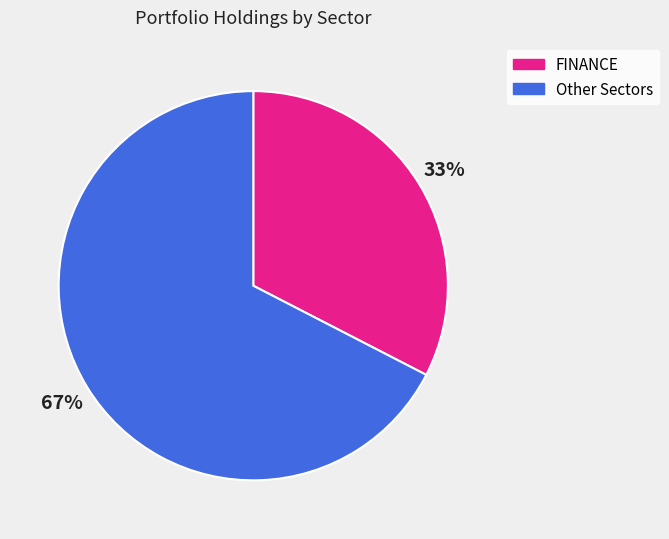

Is there any slice that represents more than half of the pie?

Yes